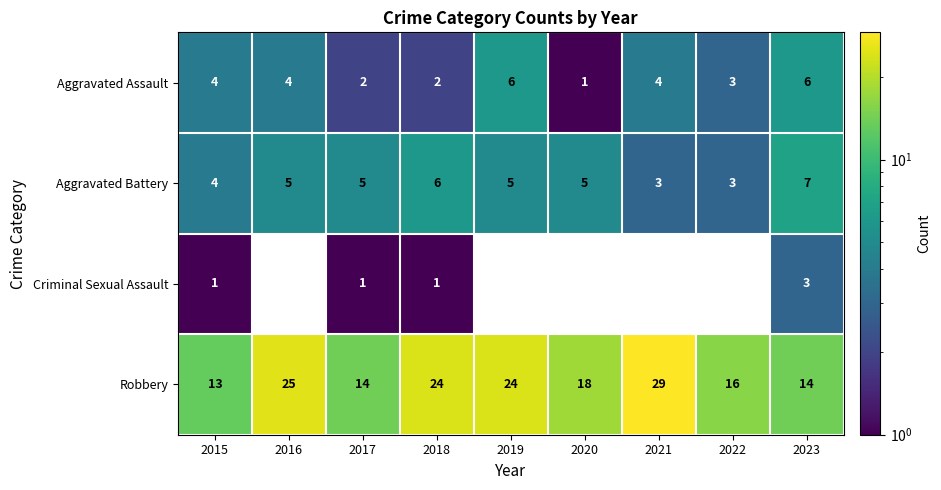

Between 2018 and 2015, which is larger?

2015